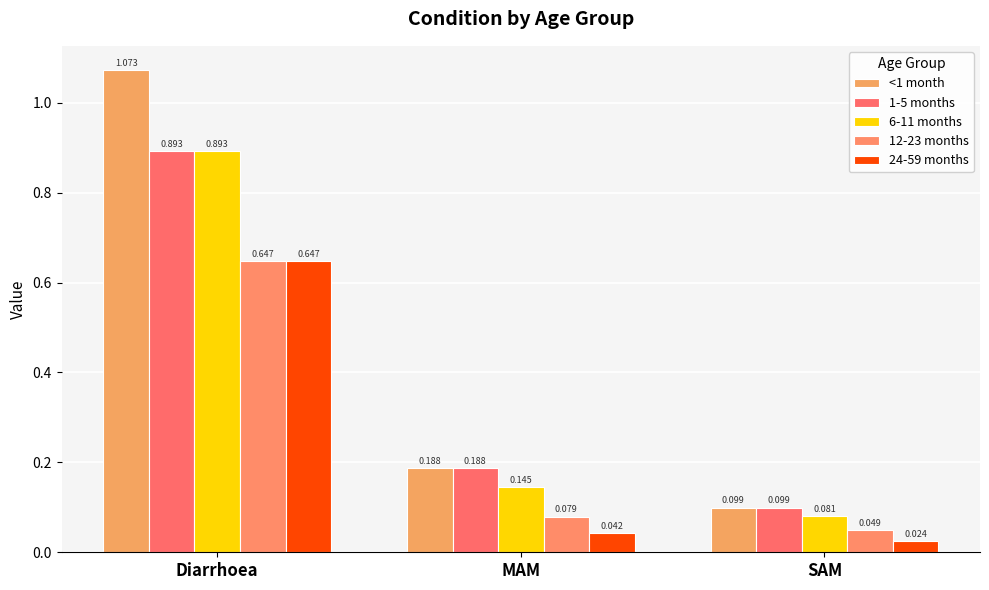

Rank the series by their maximum value, from lowest to highest.

12-23 months, 24-59 months, 1-5 months, 6-11 months, <1 month